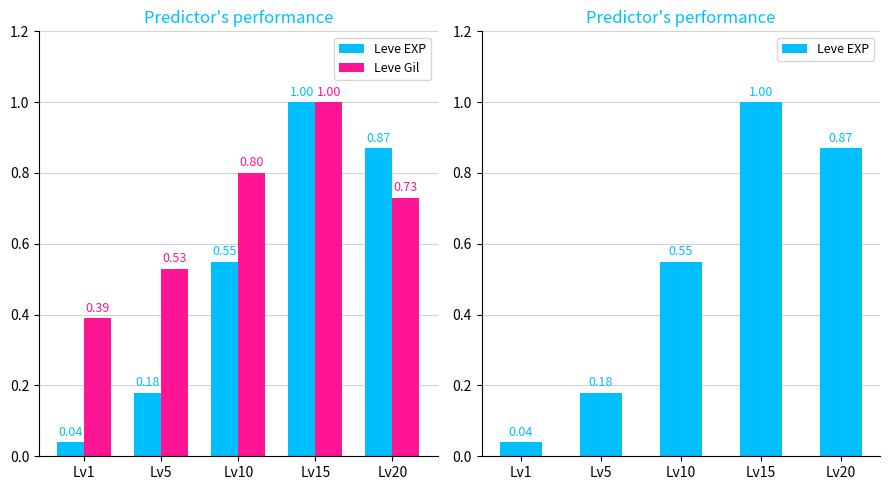

What is the difference between the Leve Gil values at Lv15 and Lv10?

0.2